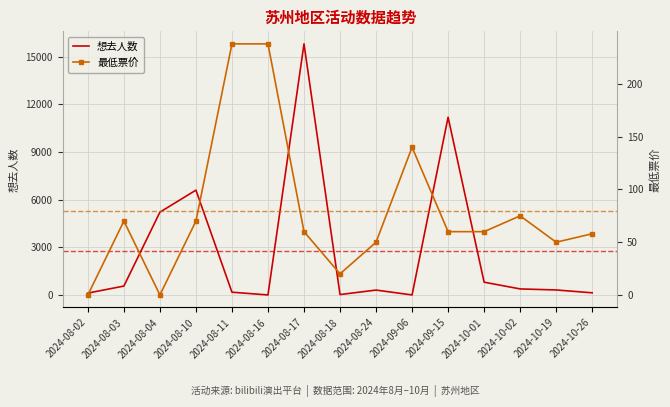

What is the spread (max minus min) of values at 2024-10-02?

304